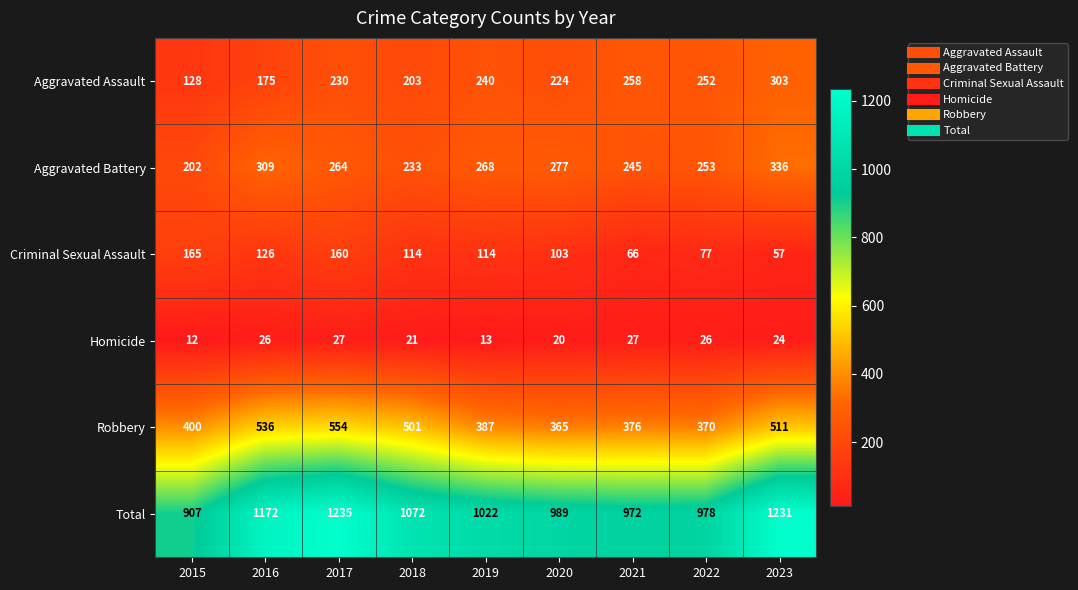

At which category is the sum across all series the highest?

2017